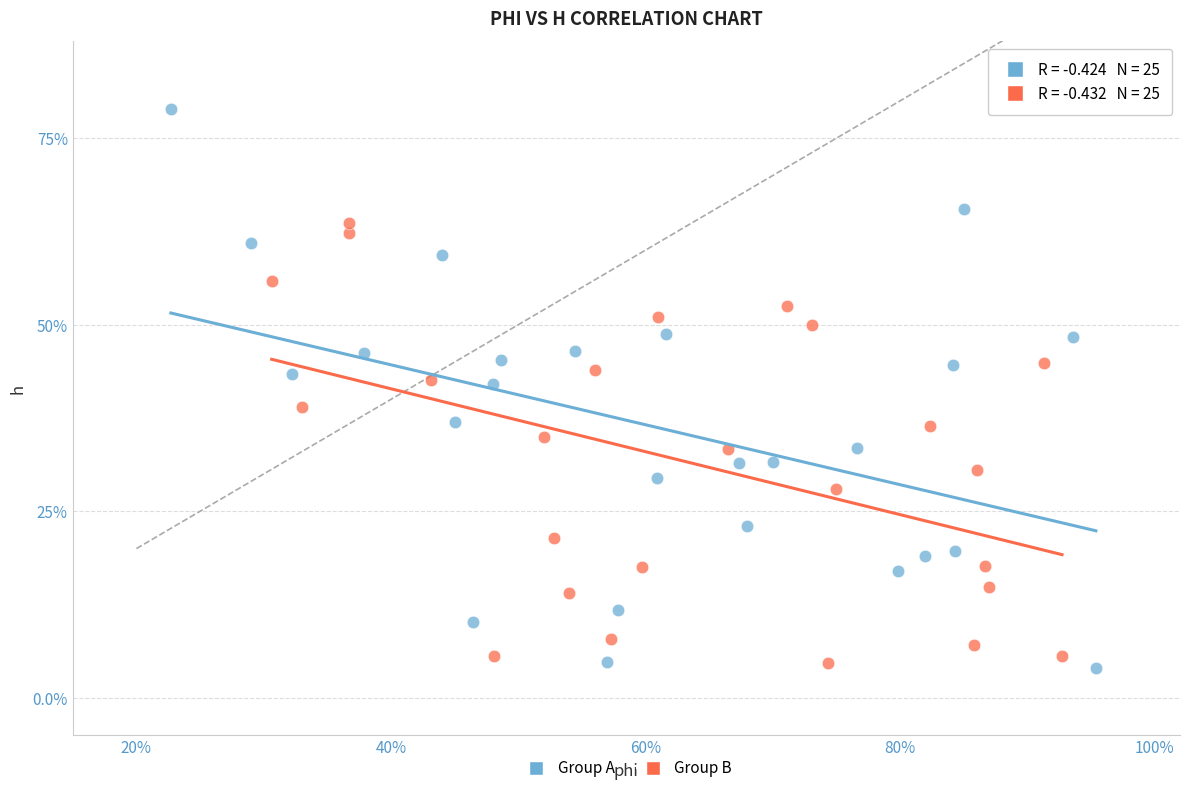

Which series reaches the maximum Y coordinate?

Group A